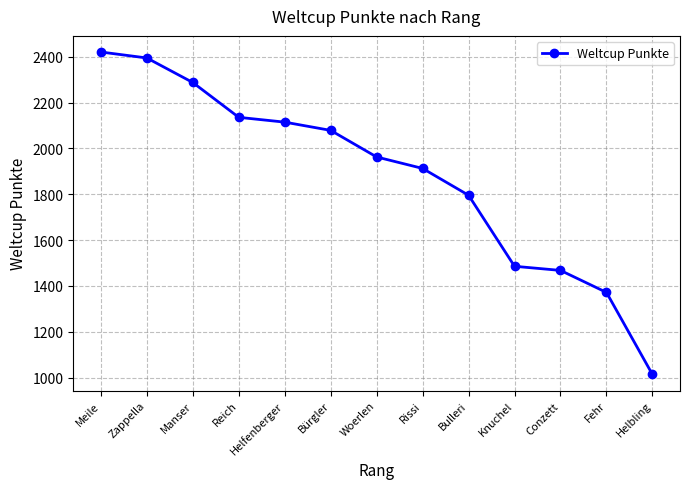

How many distinct data groups are displayed?

1